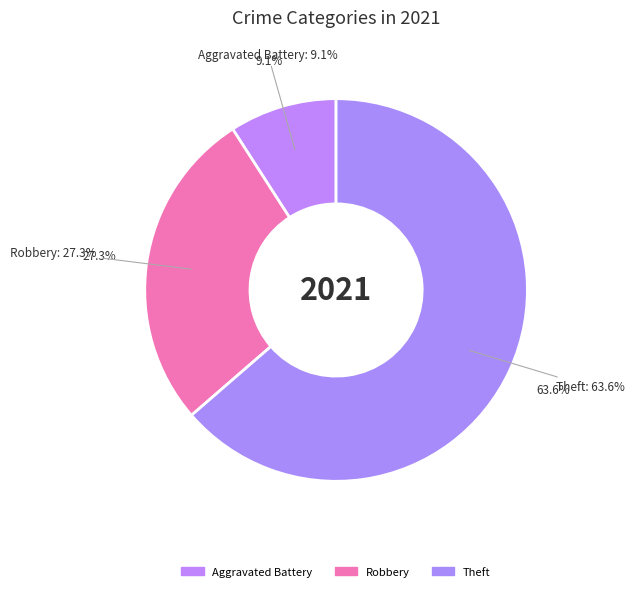

Combined, what portion of the pie is Aggravated Battery and Homicide?

9.1%